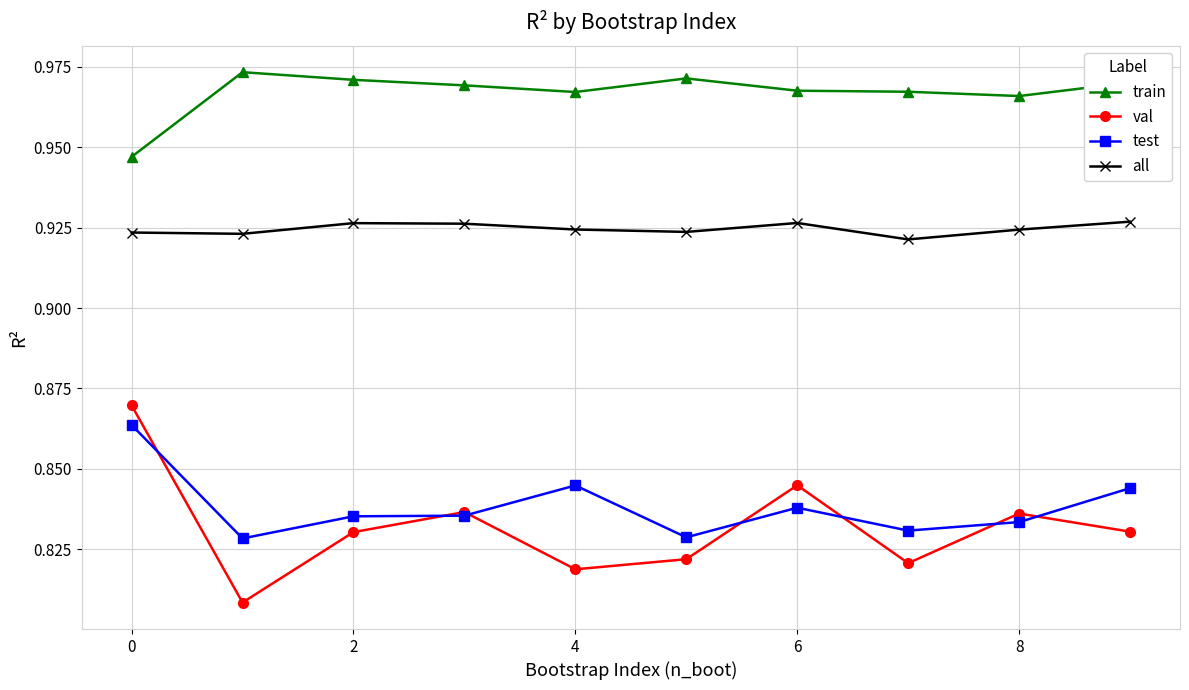

How many lines are shown in the chart?

4